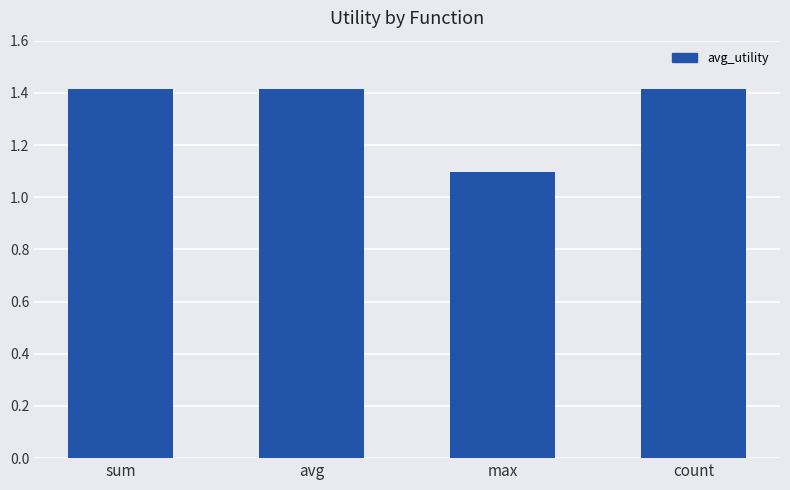

How many values are between 1 and 2?

4